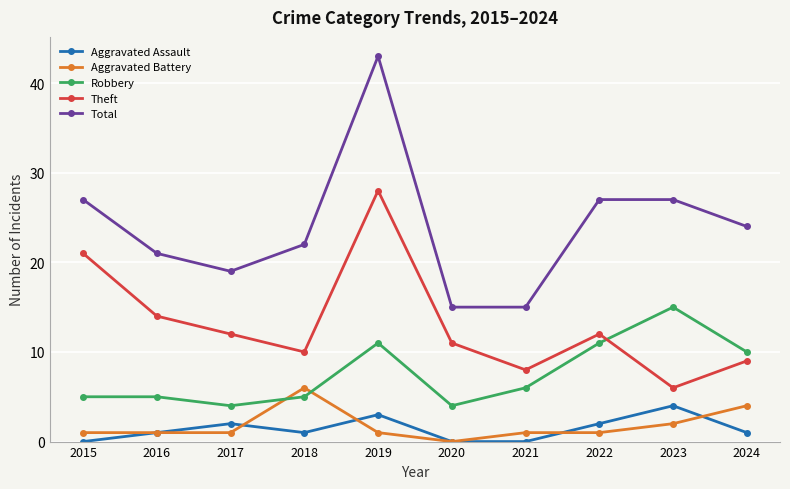

At how many categories does at least one series exceed 5?

10